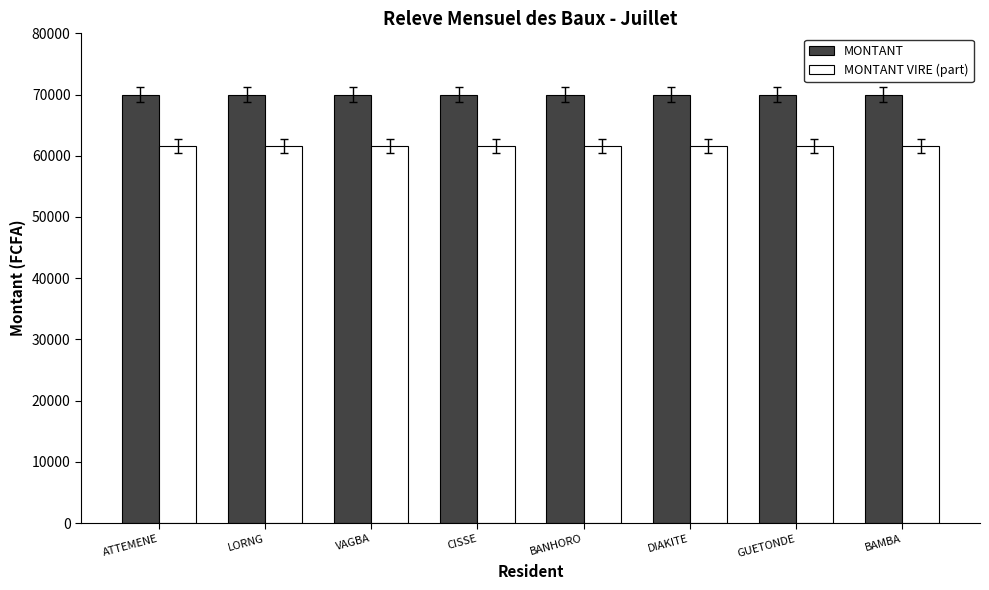

Is the value of MONTANT VIRE (part) at ATTEMENE greater than the value of MONTANT at GUETONDE?

No